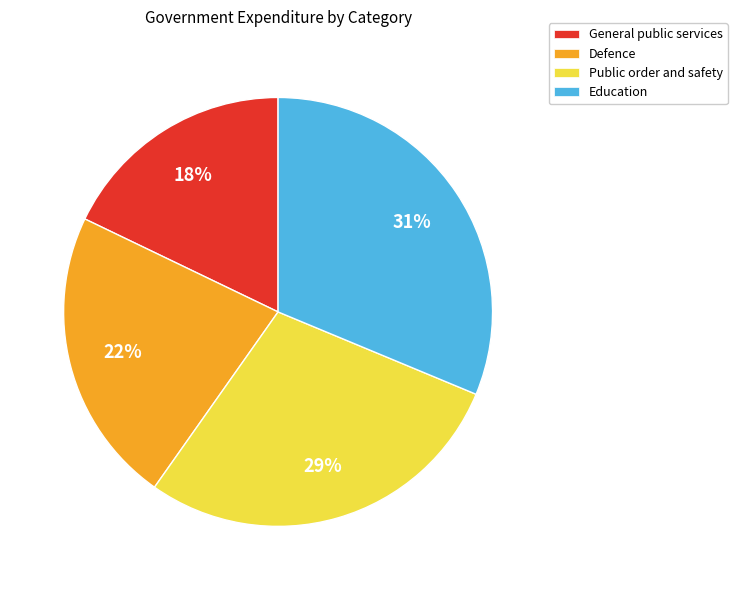

What percentage is the Education slice, to the nearest percent?

31%